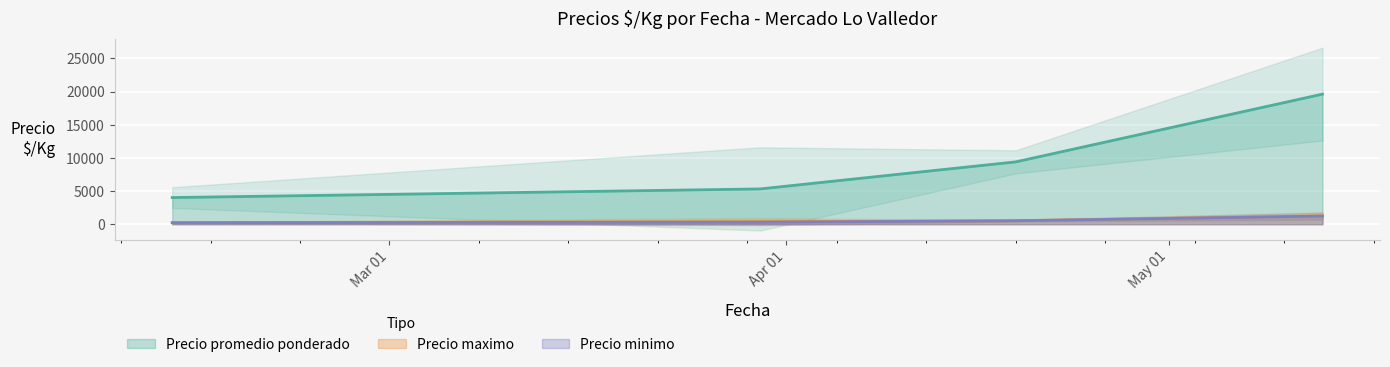

Is the value of Precio maximo at 2021-04-19 greater than the value of Precio minimo at 2021-05-13?

No